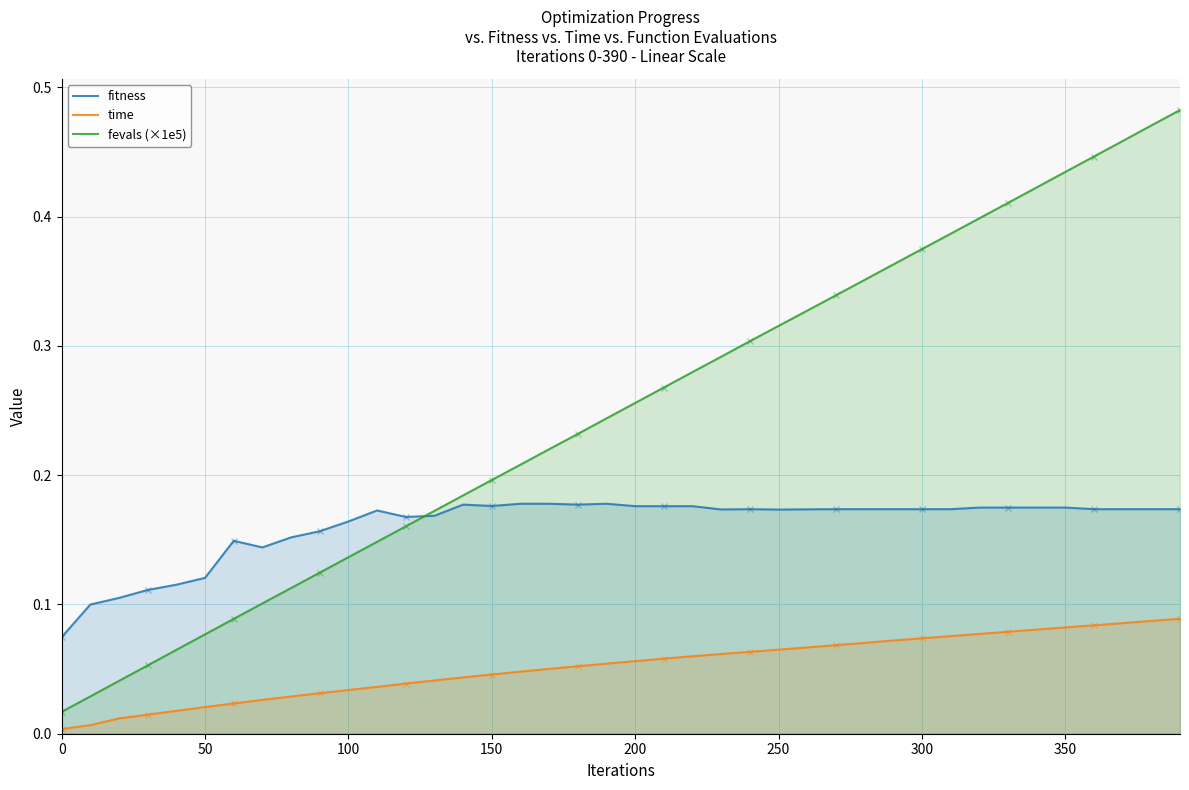

Which series has the largest range (max minus min)?

fevals (×1e5)